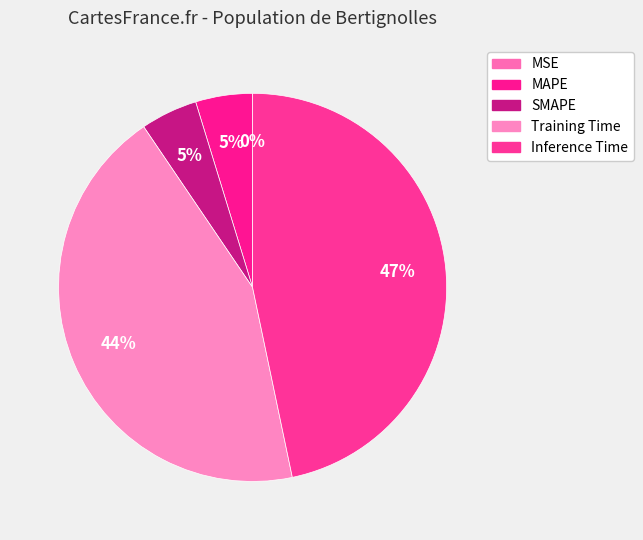

True or false: Training Time accounts for 53% of the total.

False